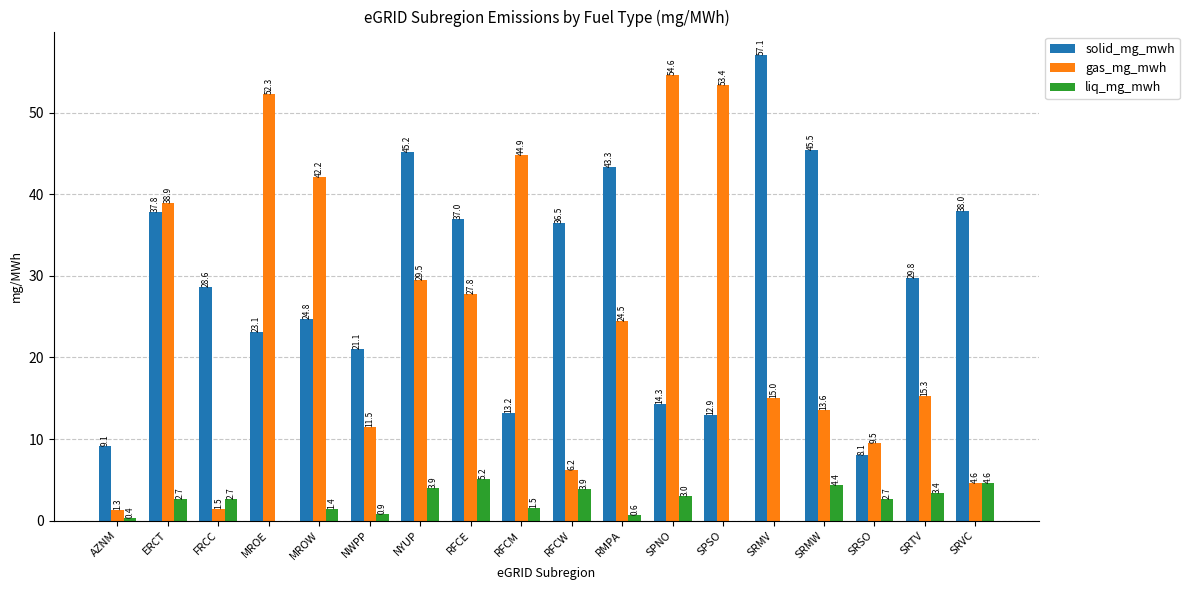

What are all the series names shown in the legend?

solid_mg_mwh, gas_mg_mwh, liq_mg_mwh